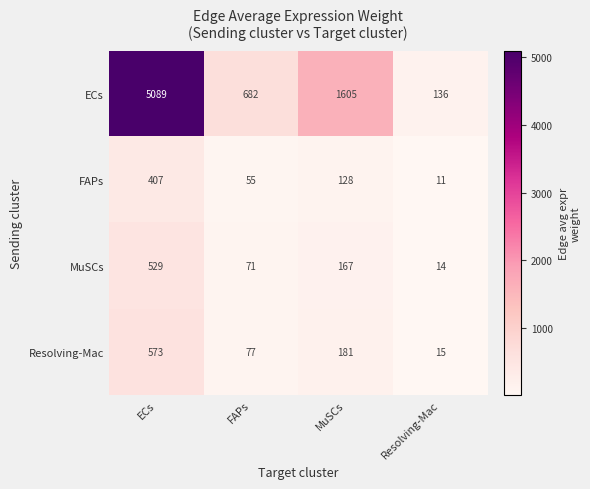

The value of FAPs at Resolving-Mac is 11. True or false?

True